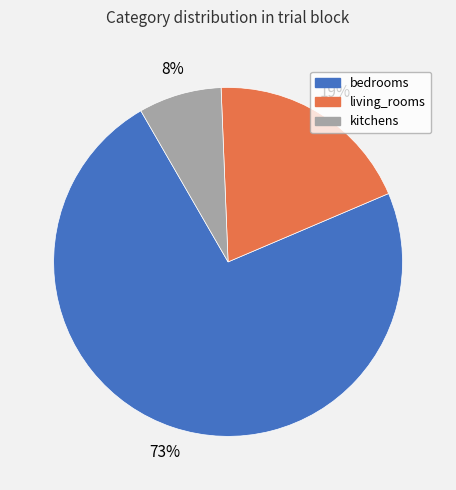

Do kitchens and living_rooms together represent more than half of the pie?

No